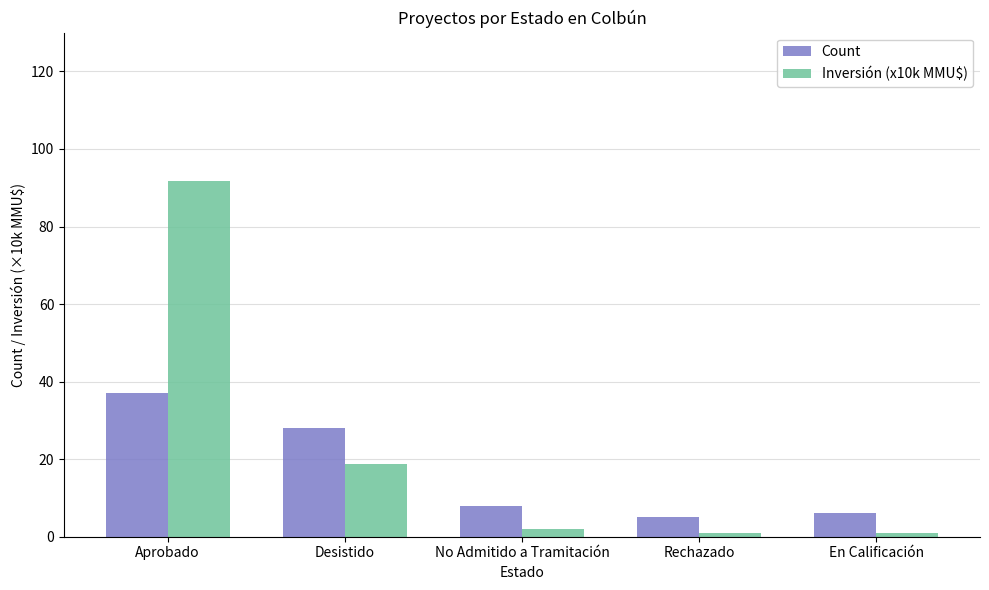

Rank the series by their average value, from lowest to highest.

Count, Inversión (x10k MMU$)